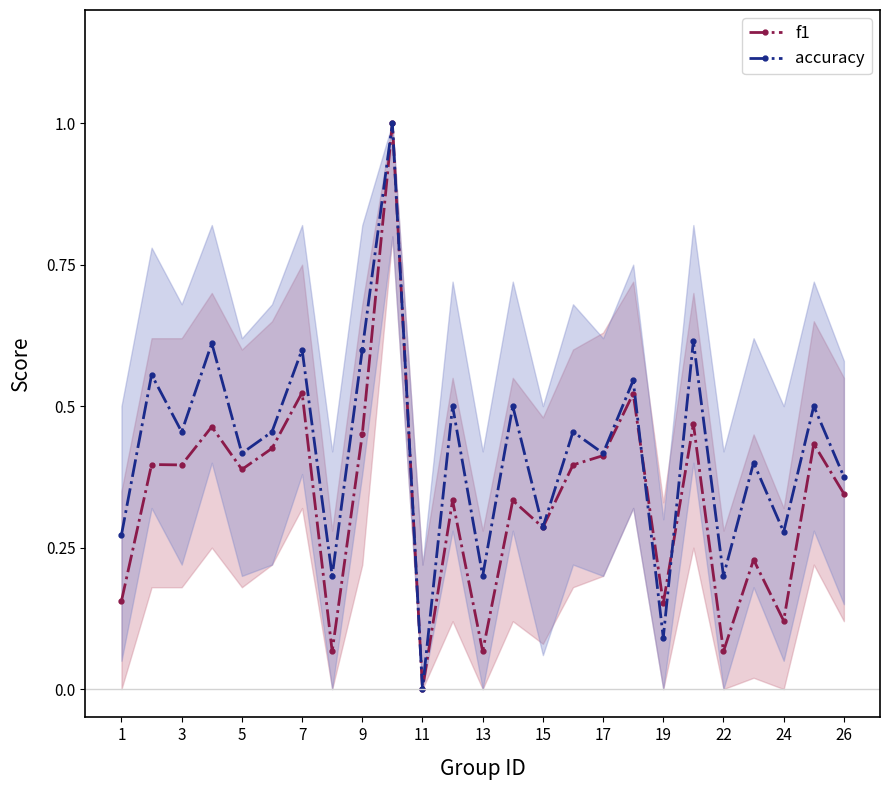

Rank the series at 3 from lowest to highest value.

f1, accuracy